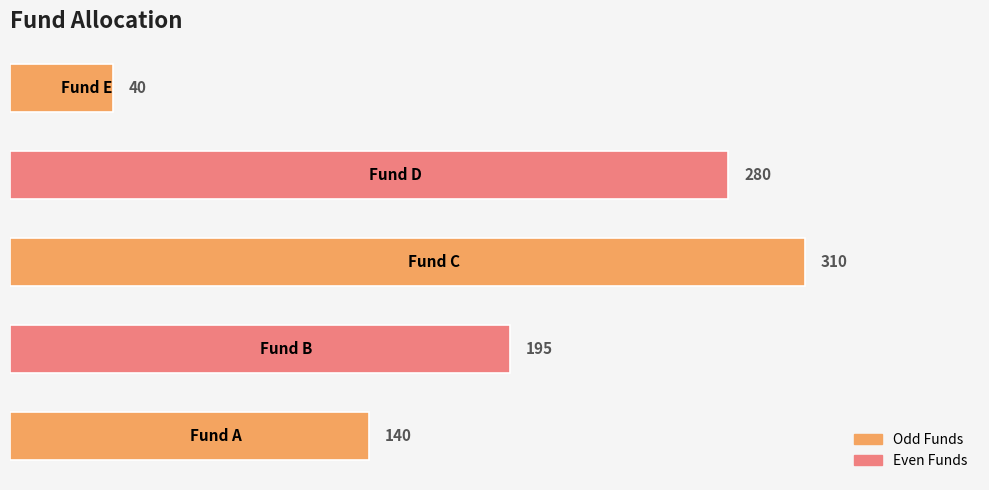

What is the maximum value shown in the chart?

310